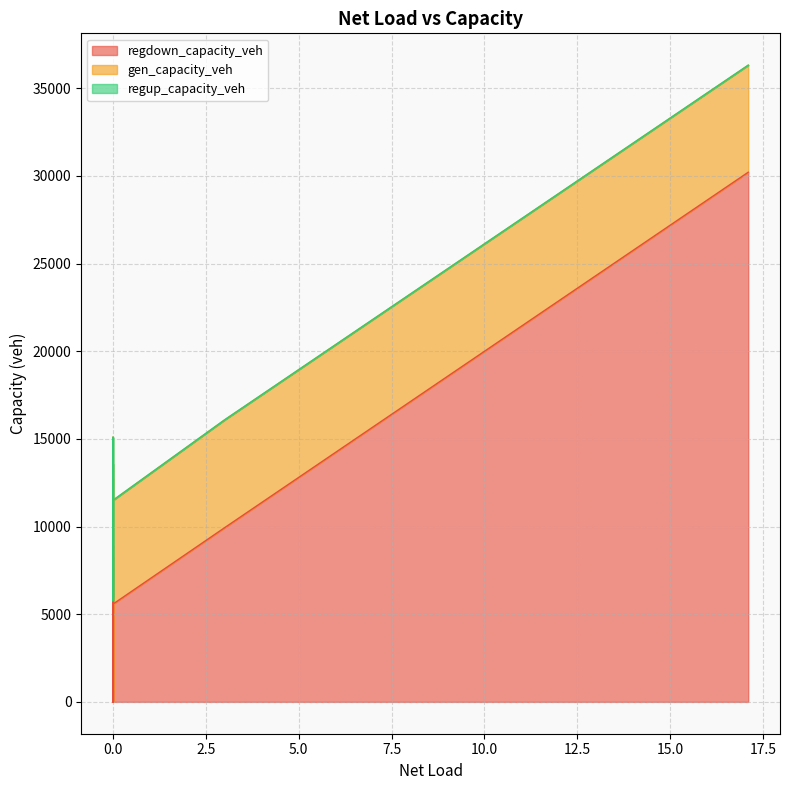

What are all the series names shown in the legend?

regdown_capacity_veh, gen_capacity_veh, regup_capacity_veh